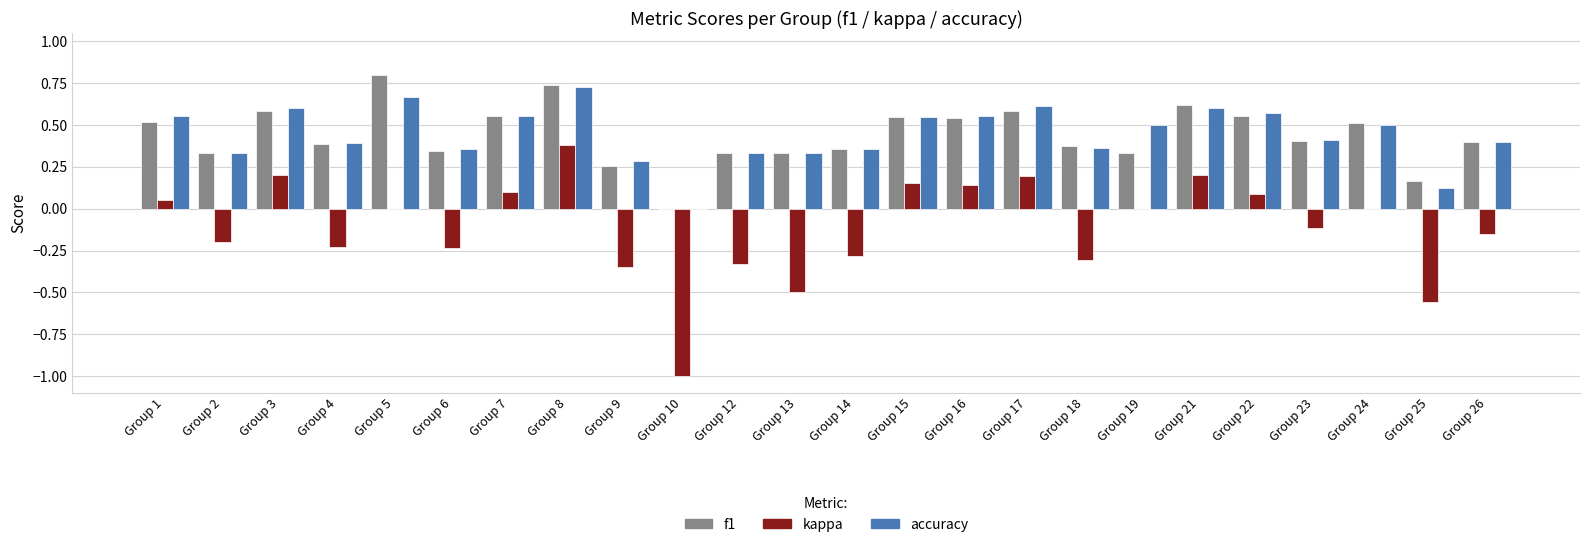

Is the value of f1 at Group 10 greater than the value of accuracy at Group 7?

No